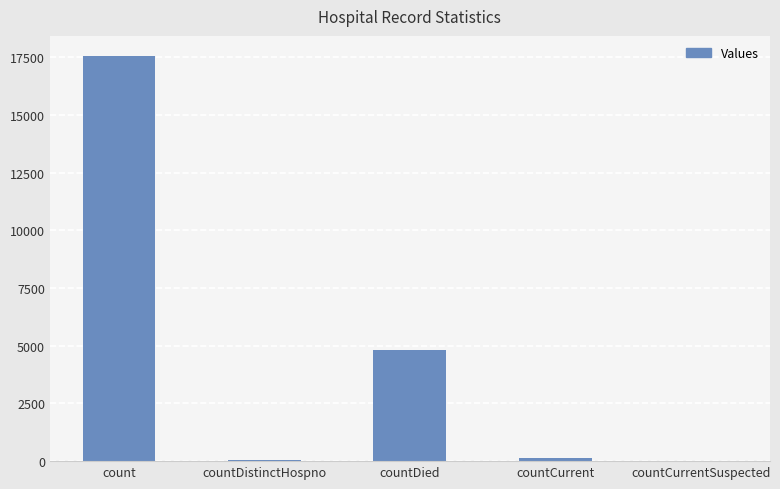

Is it true that the value at countCurrentSuspected is 0?

True